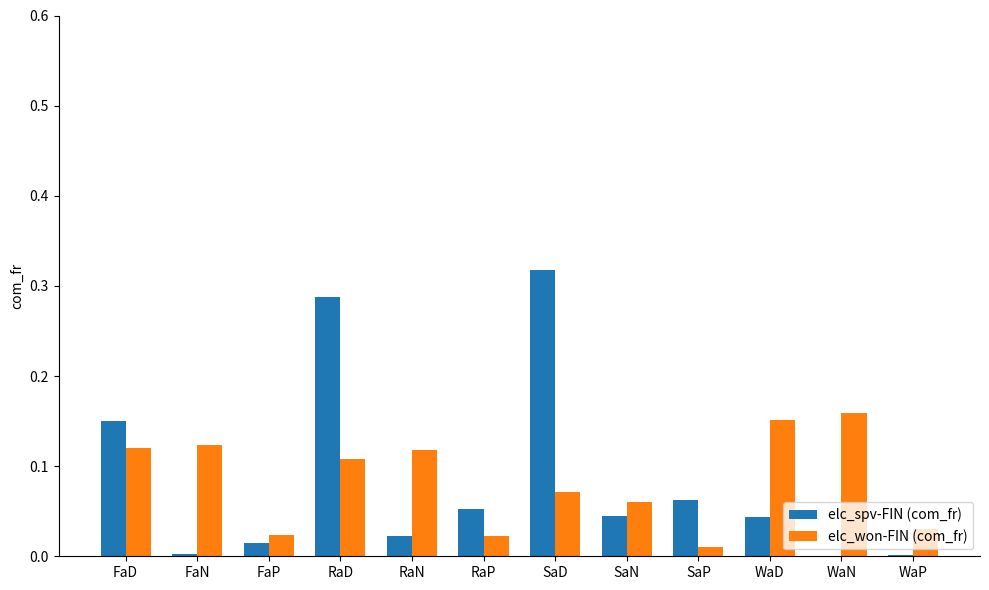

What is the sum of all elc_spv-FIN (com_fr) values?

1.0